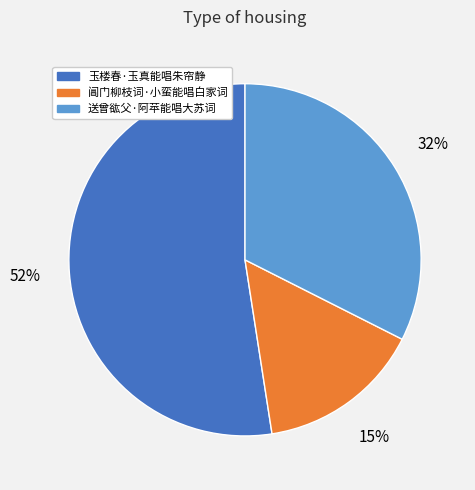

How many slices are in this pie chart?

3